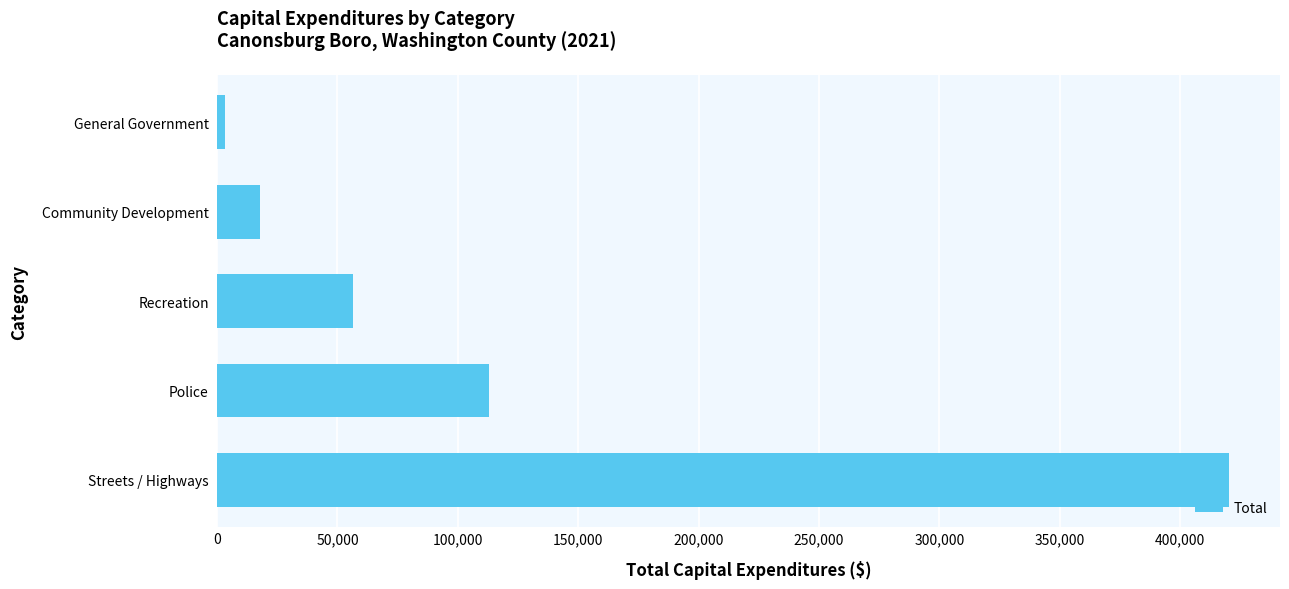

How many values are below 56628?

2